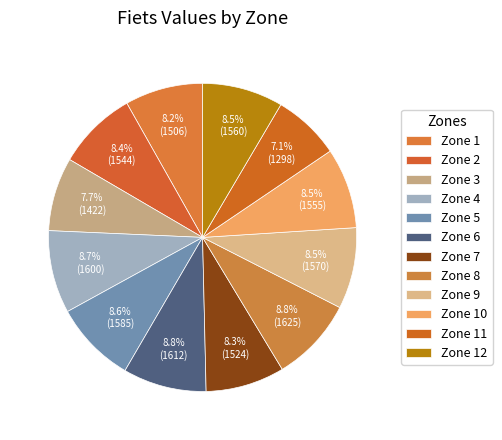

Which category has the smallest portion of the pie?

Zone 11